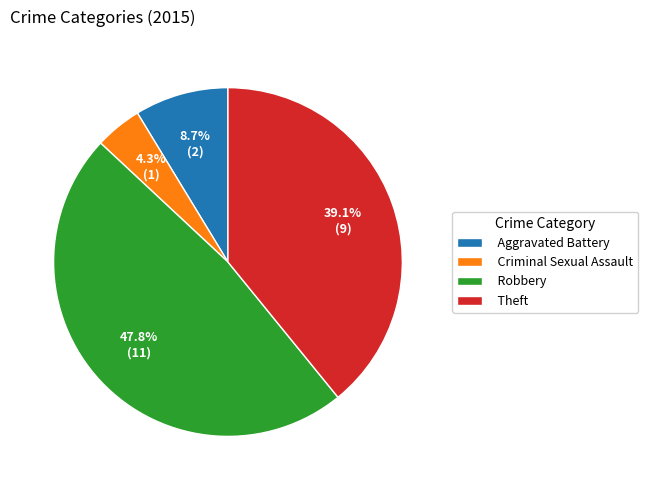

Do Robbery and Aggravated Battery together represent more than half of the pie?

Yes